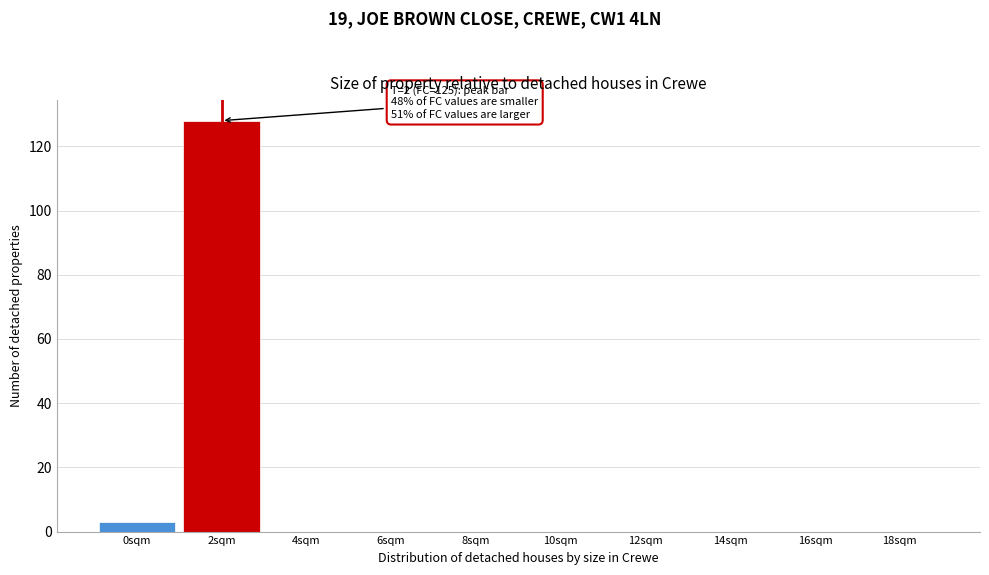

Reading left to right, list all the values displayed in this chart.

0sqm=3	2sqm=128	4sqm=0	6sqm=0	8sqm=0	10sqm=0	12sqm=0	14sqm=0	16sqm=0	18sqm=0